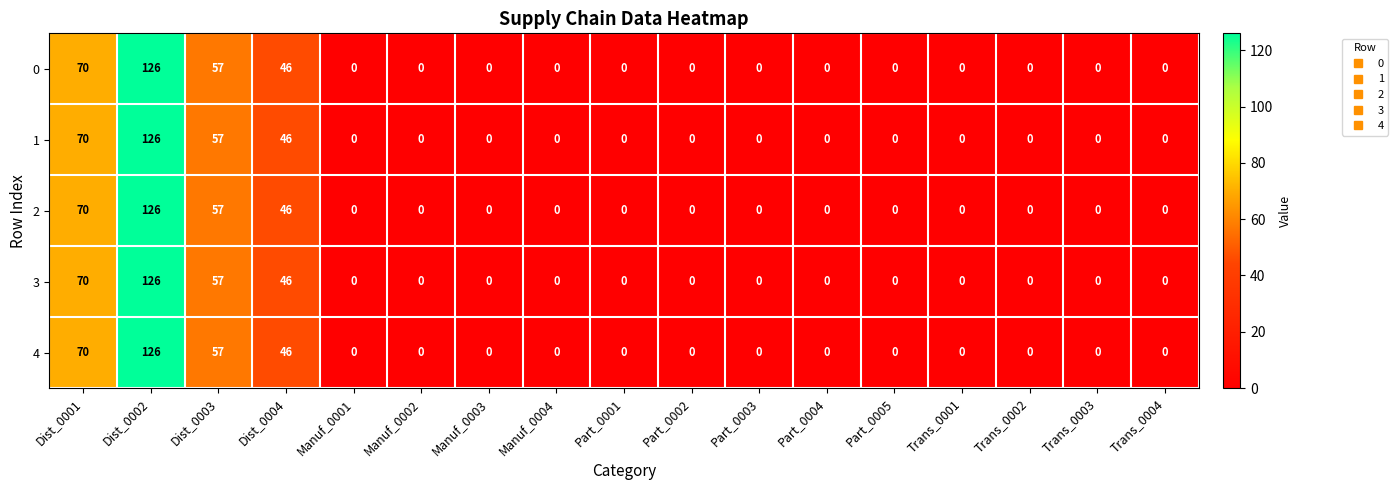

What is the average value of the 2 series?

18